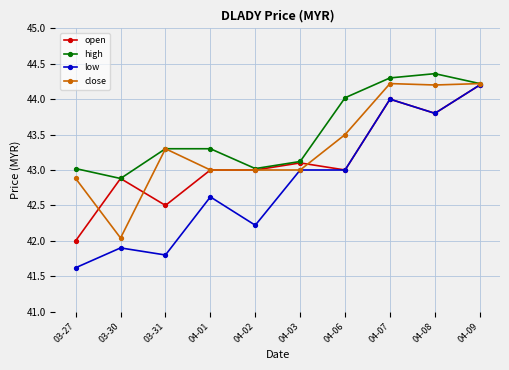

What value does the close series have at 03-31?

43.3